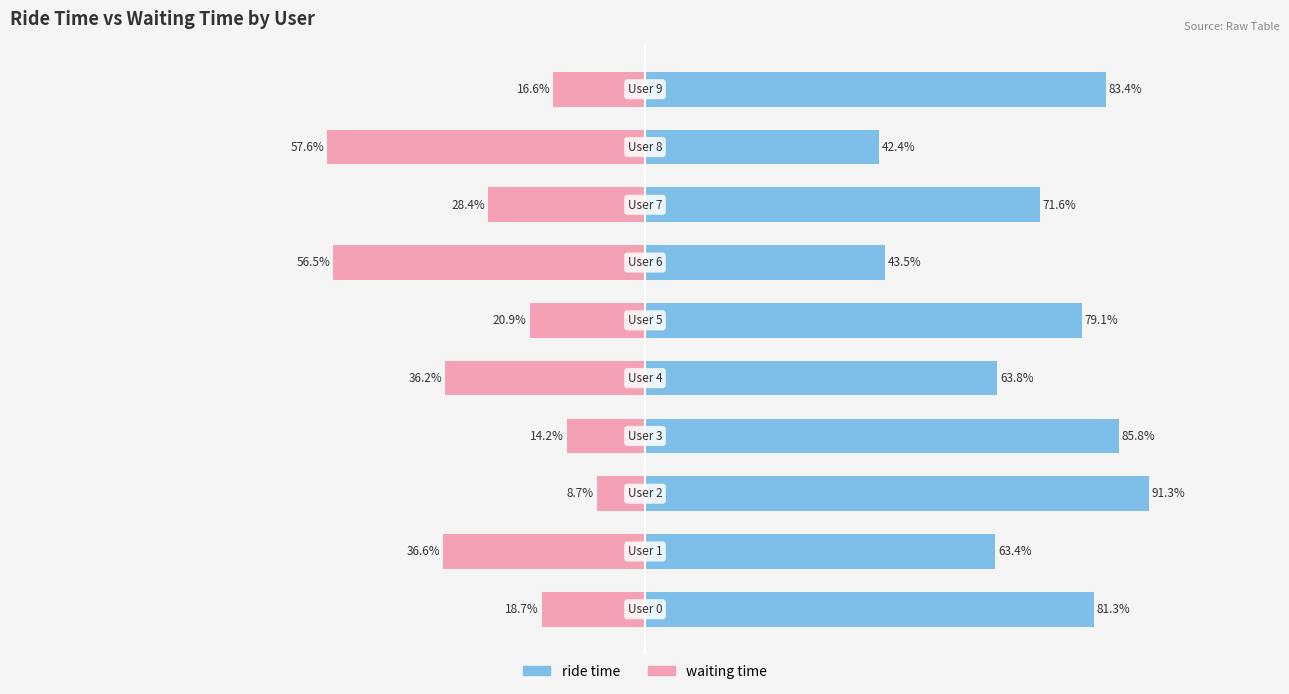

The ride time series shows 63.4 at 1. True or false?

True